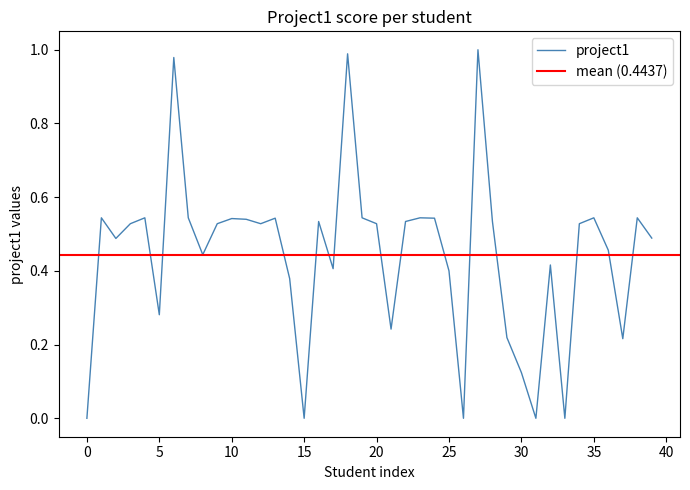

Count the number of values greater than 0.

35